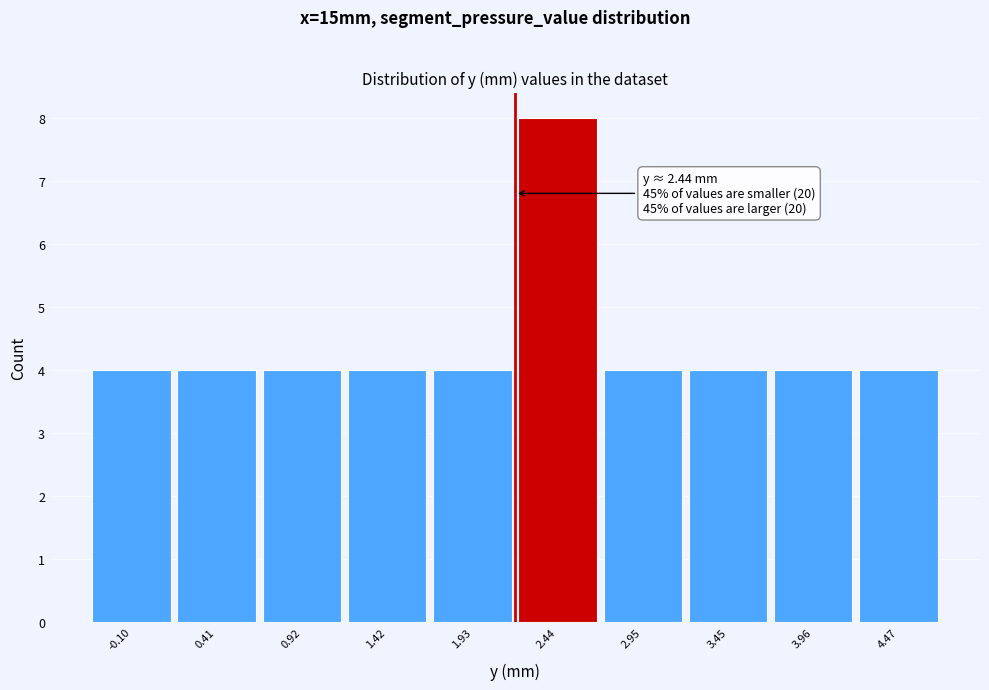

Reading right to left, list all the values displayed in this chart.

4.47=4	3.96=4	3.45=4	2.95=4	2.44=8	1.93=4	1.42=4	0.92=4	0.41=4	-0.10=4